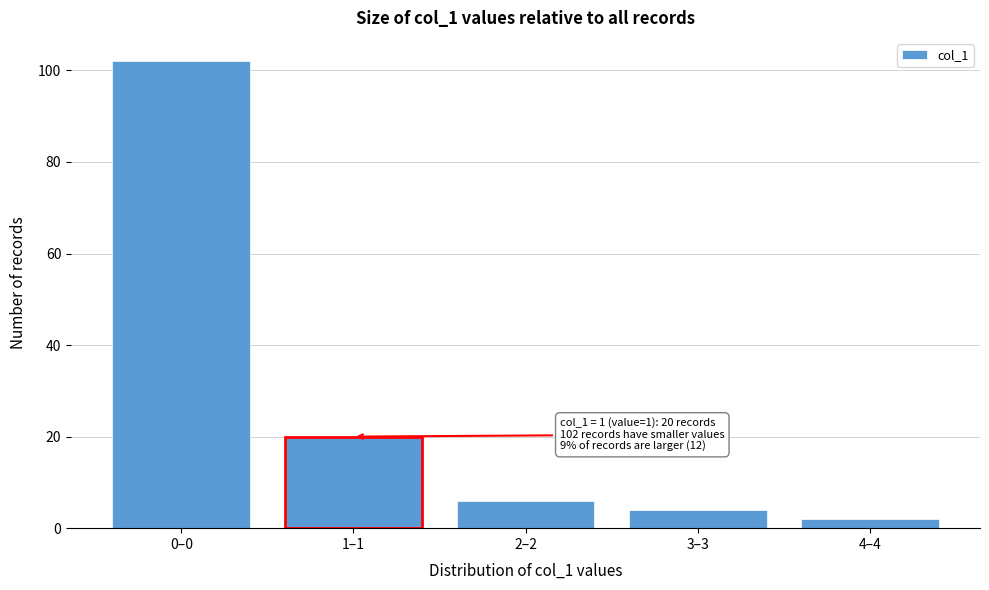

Reading left to right, what are all the values shown in this chart?

102	20	6	4	2